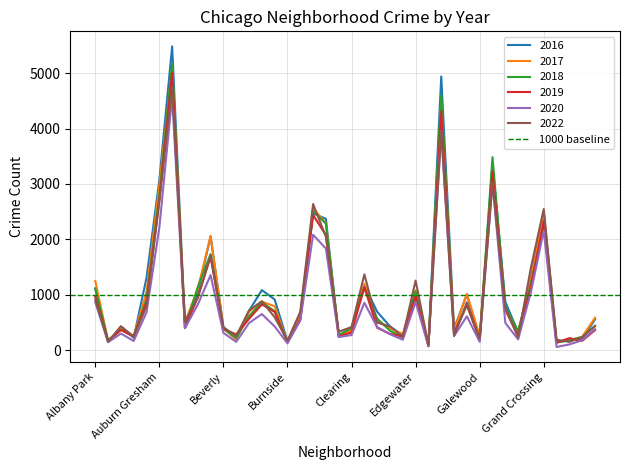

Rank the categories by 2020 value from lowest to highest.

Grant Park, Edison Park, Greektown, Burnside, Andersonville, Boystown, Galewood, Armour Square, Hegewisch, East Village, Gold Coast, Chinatown, Fuller Park, Clearing, East Side, Archer Heights, Beverly, Hermosa, Avalon Park, Dunning, Bucktown, Bridgeport, Garfield Ridge, Calumet Heights, Gage Park, Brighton Park, Ashburn, Avondale, Douglas, Albany Park, Edgewater, Grand Boulevard, Belmont Cragin, Chicago Lawn, Chatham, Grand Crossing, Auburn Gresham, Garfield Park, Englewood, Austin